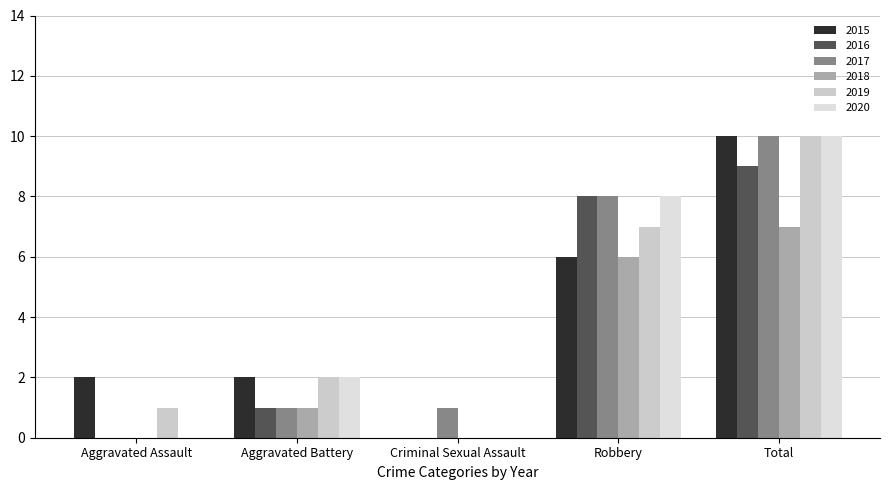

Where does the 2016 series first go above 1?

Robbery